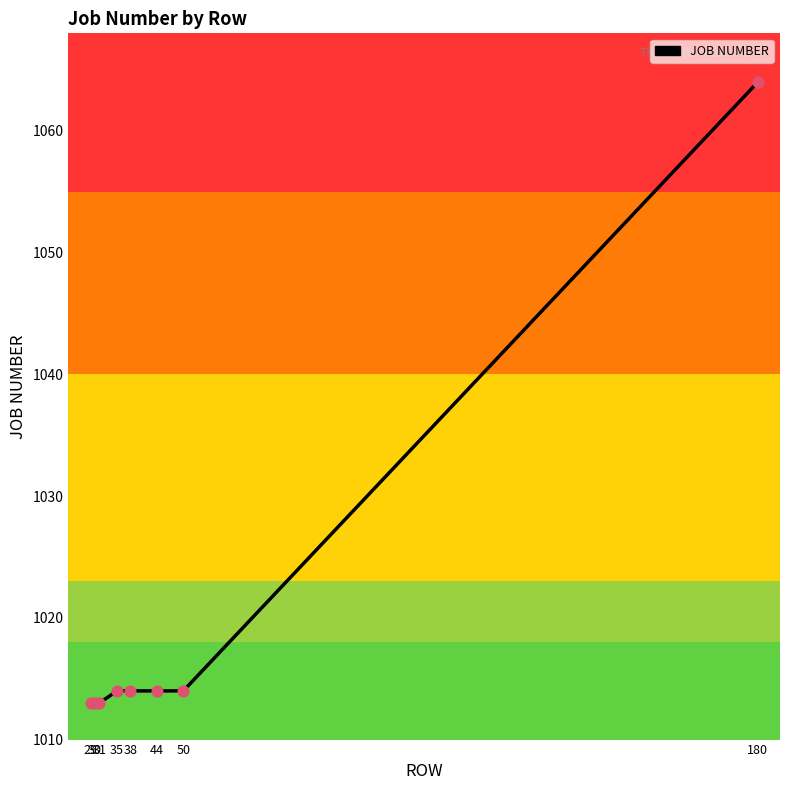

Between 35 and 29, which is larger?

35